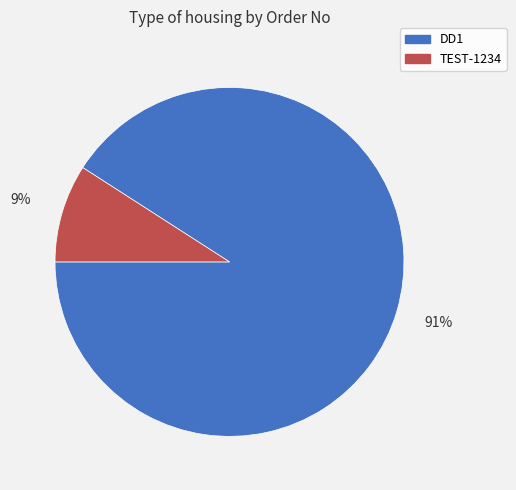

How many slices are in this pie chart?

2